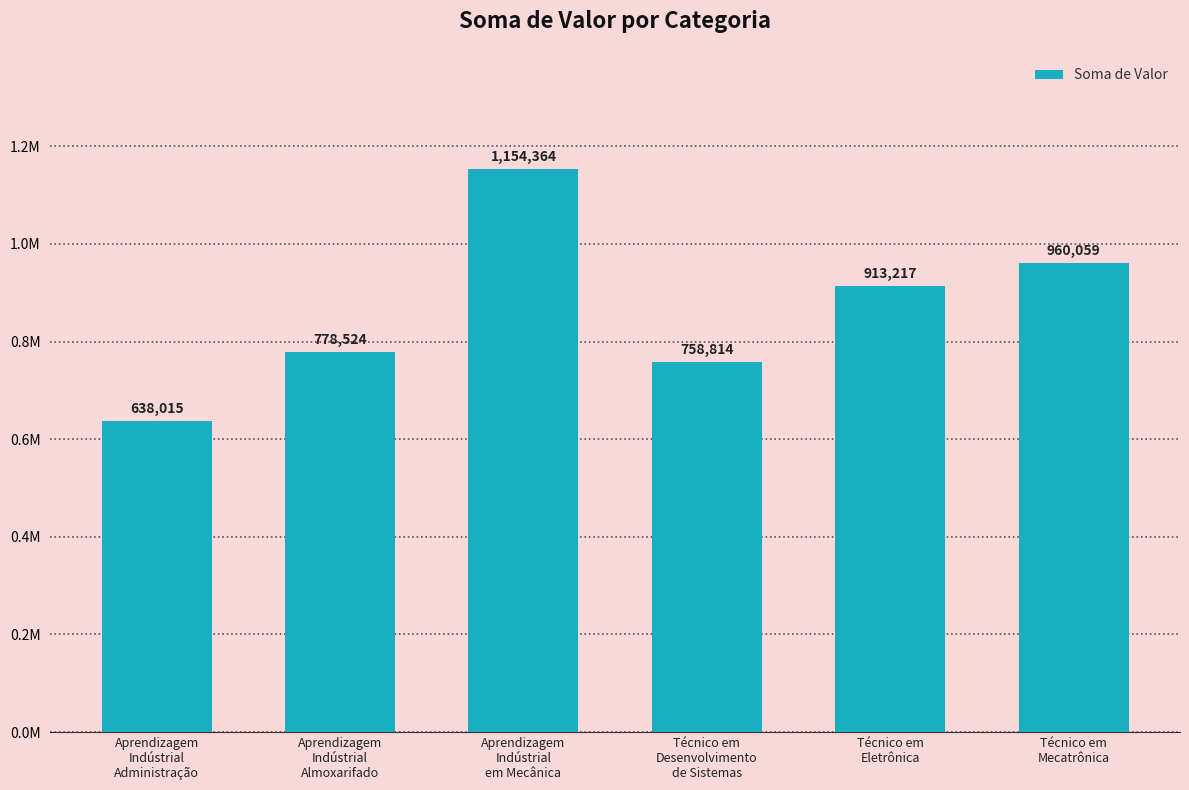

True or false: the data shows 1476204.7 at Técnico em
Mecatrônica.

False